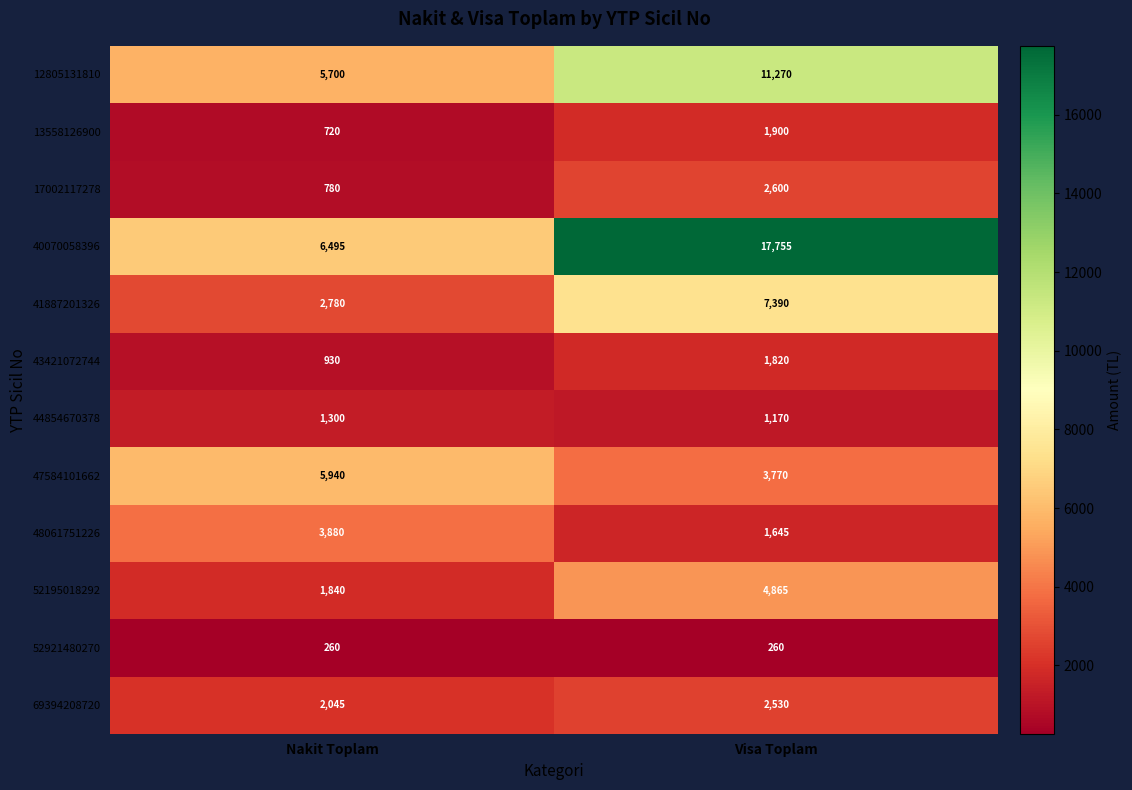

Rank the series at Nakit Toplam from lowest to highest value.

52921480270, 13558126900, 17002117278, 43421072744, 44854670378, 52195018292, 69394208720, 41887201326, 48061751226, 12805131810, 47584101662, 40070058396